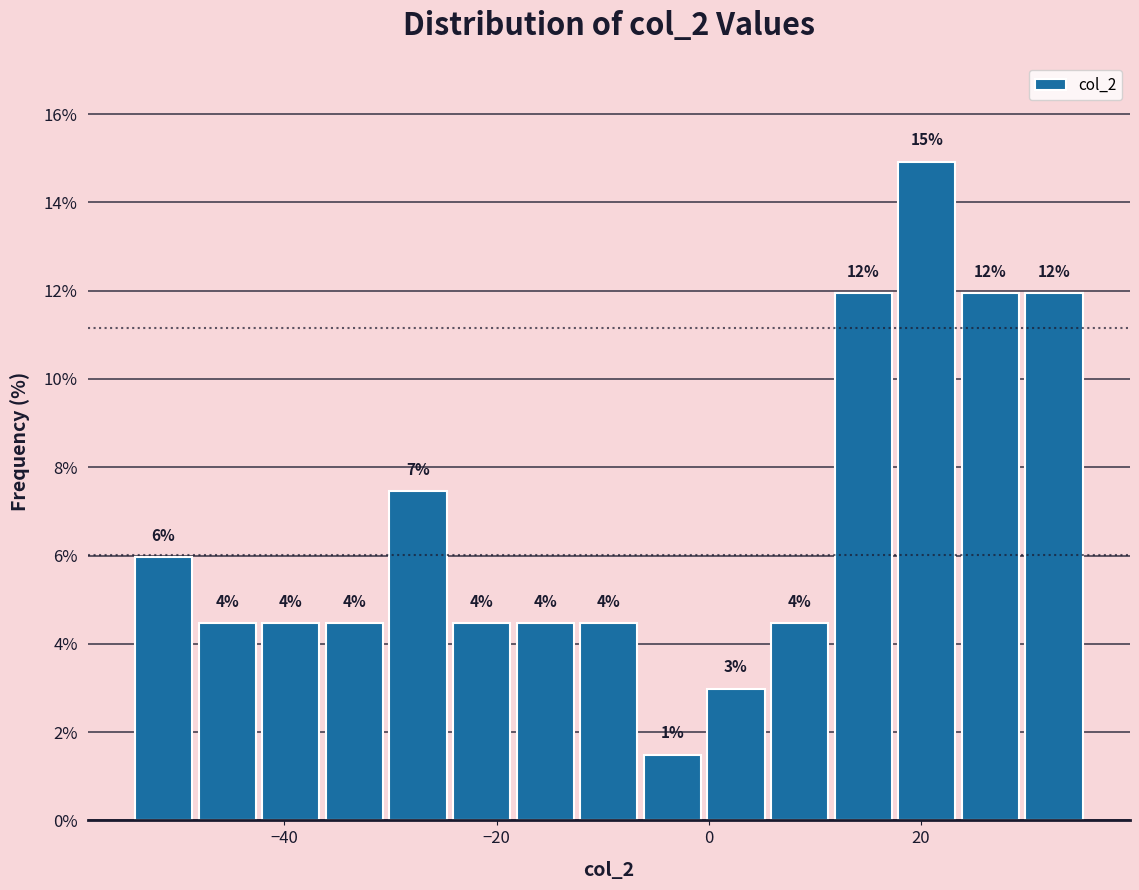

Read against the x-axis, roughly where is the centre of the tallest bar?

20